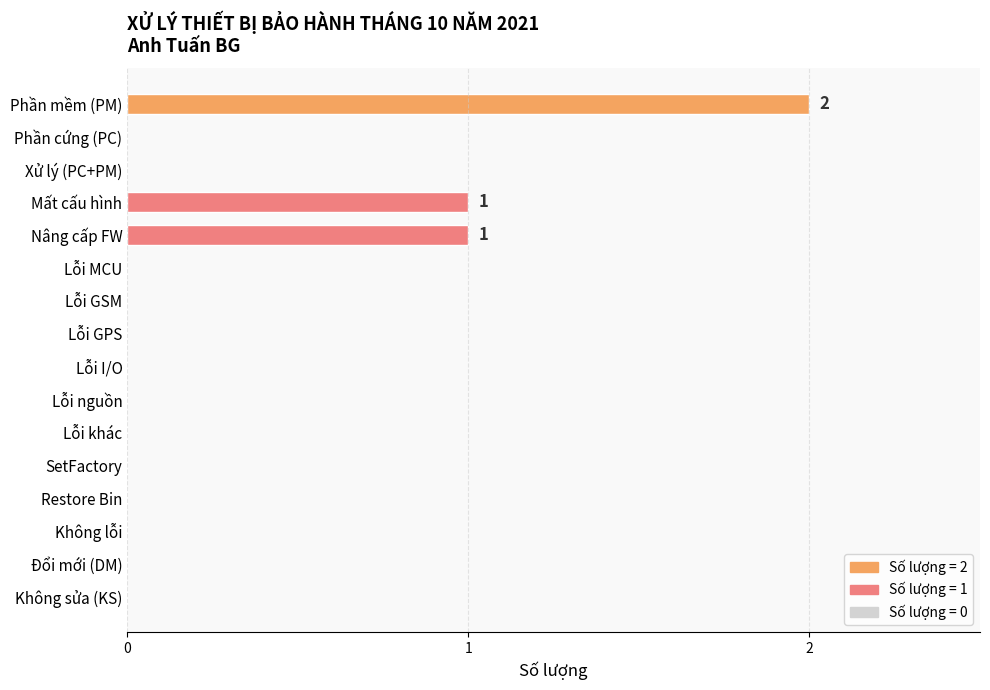

Are the bars horizontal?

Yes